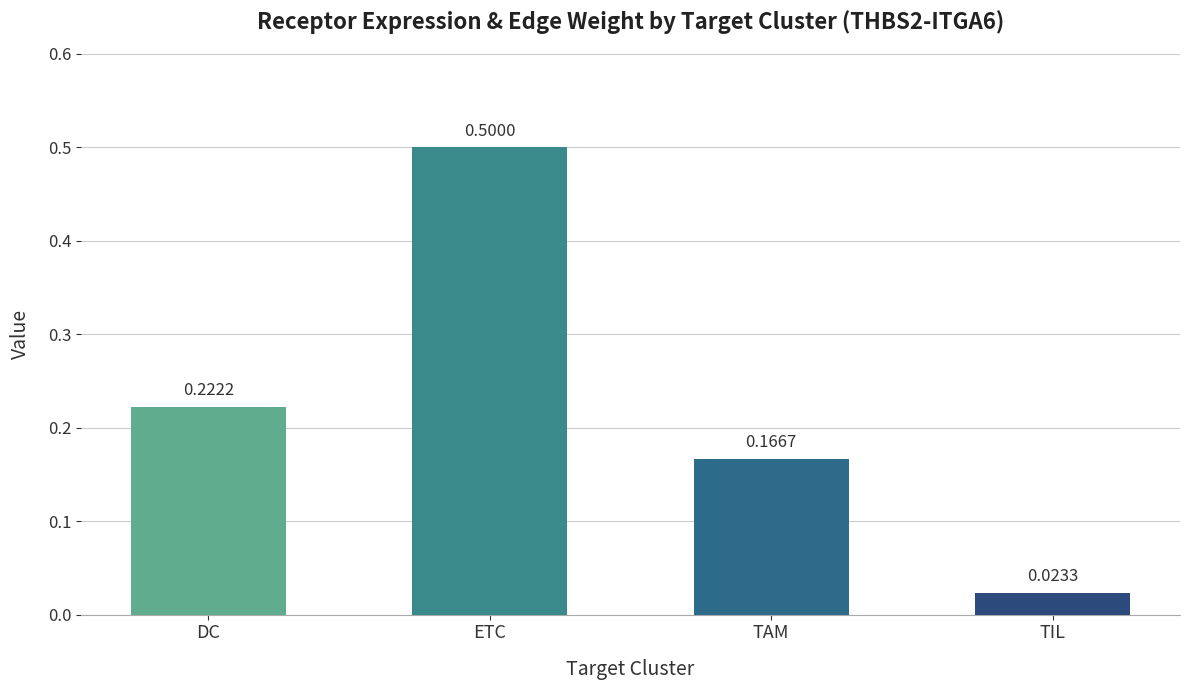

At which category does the chart reach its peak across all series?

ETC